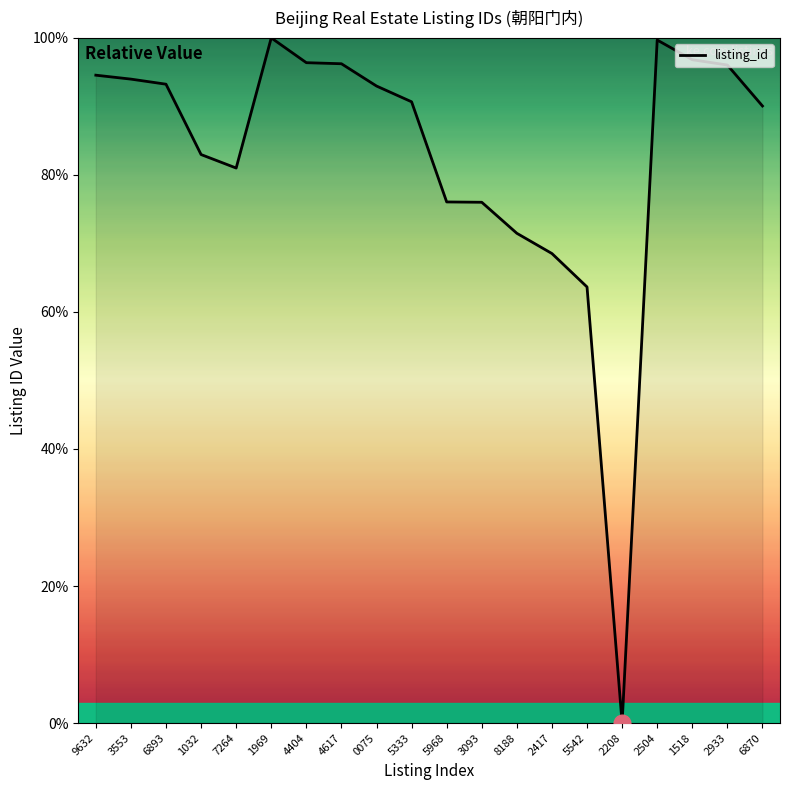

What position from the right is 4617?

13